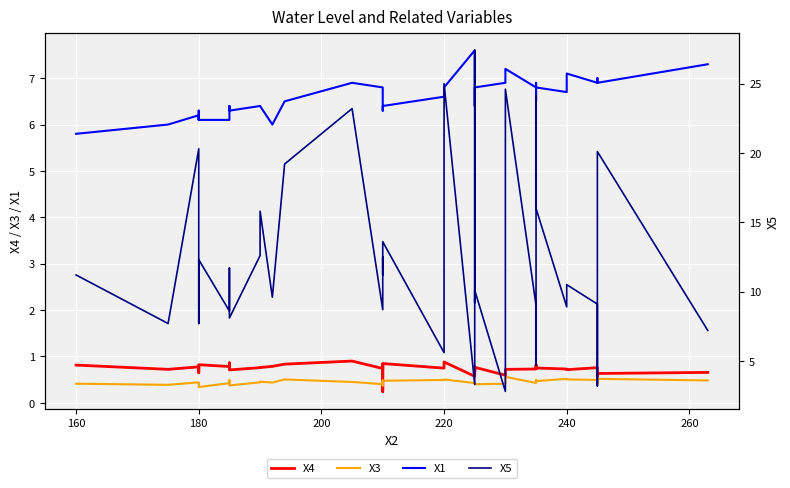

How many interior local peaks does the X5 series have?

13